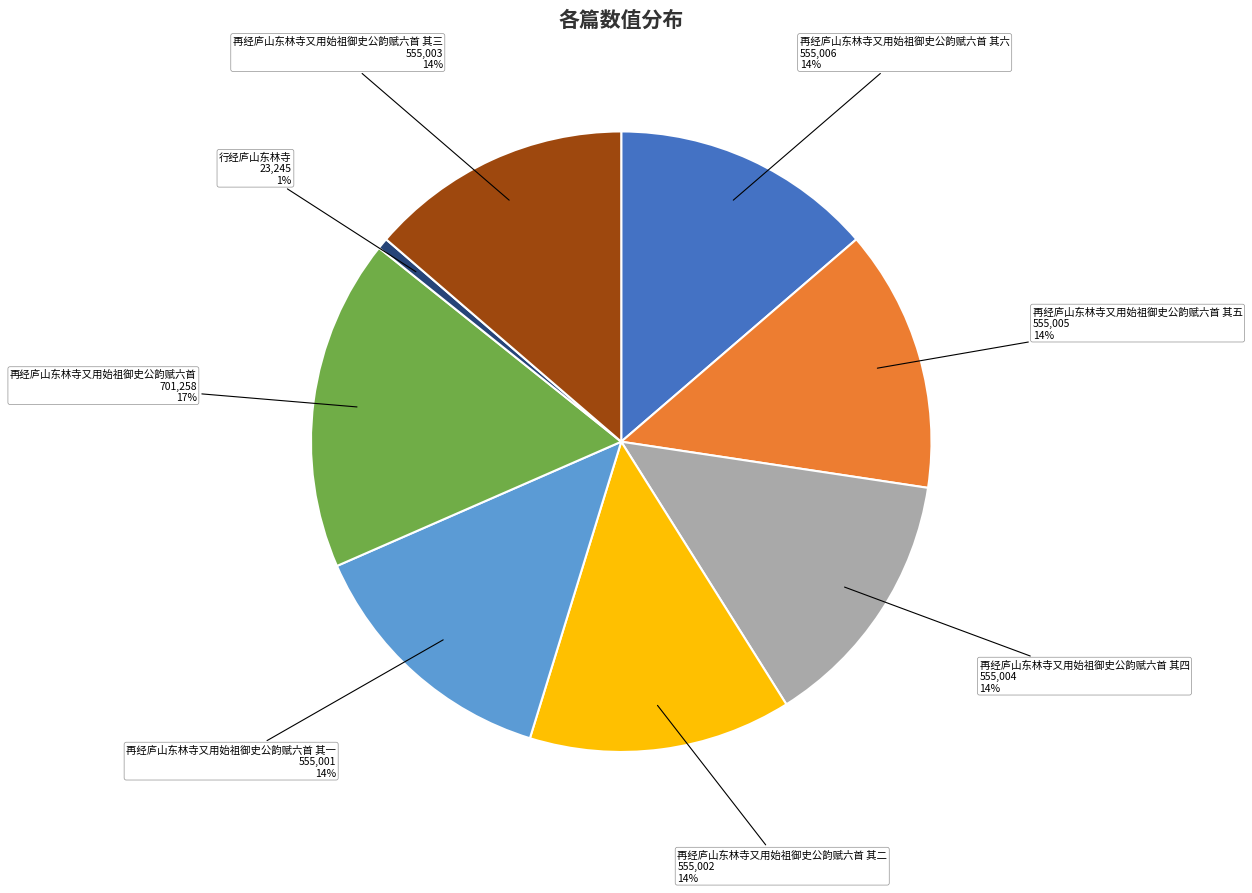

What is the largest slice in the pie chart?

再经庐山东林寺又用始祖御史公韵赋六首